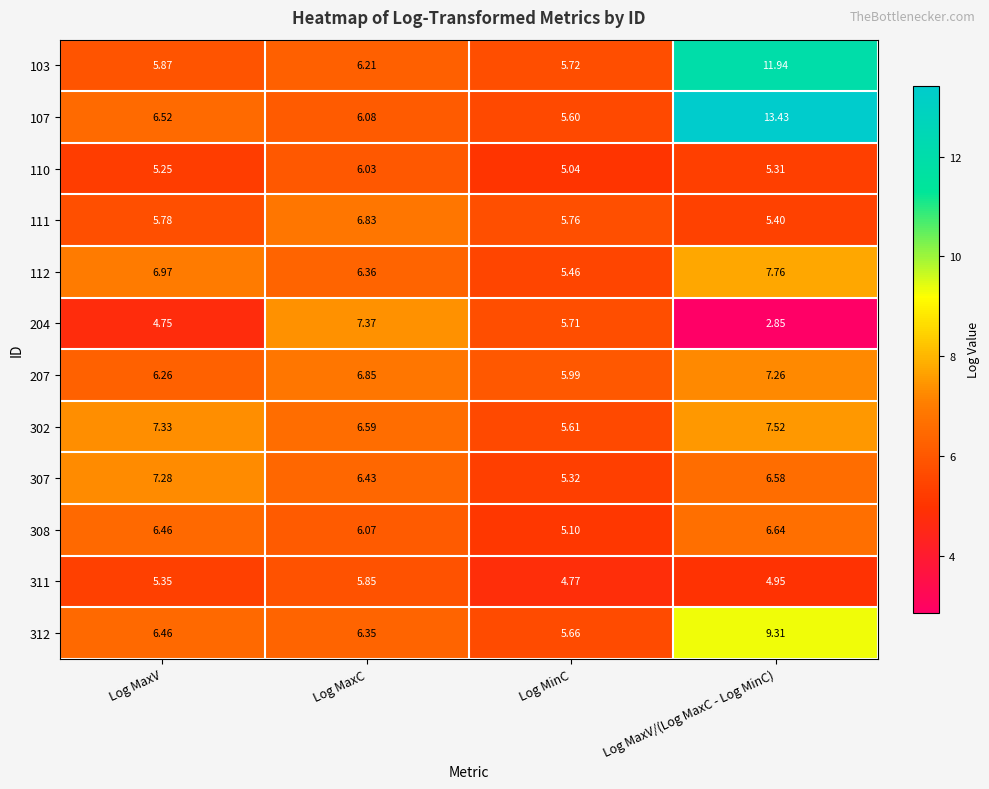

Rank the categories by 103 value from highest to lowest.

Log MaxV/(Log MaxC - Log MinC), Log MaxC, Log MaxV, Log MinC